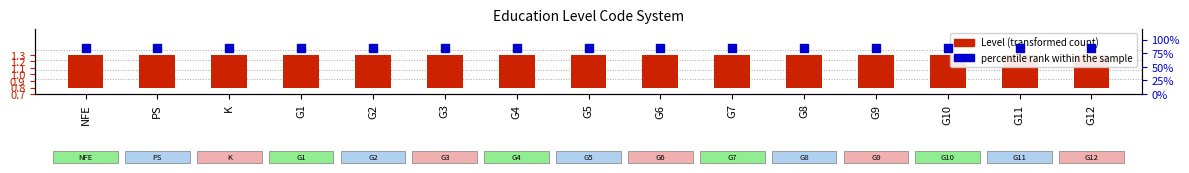

What are all the series names shown in the legend?

Level, percentile rank within the sample